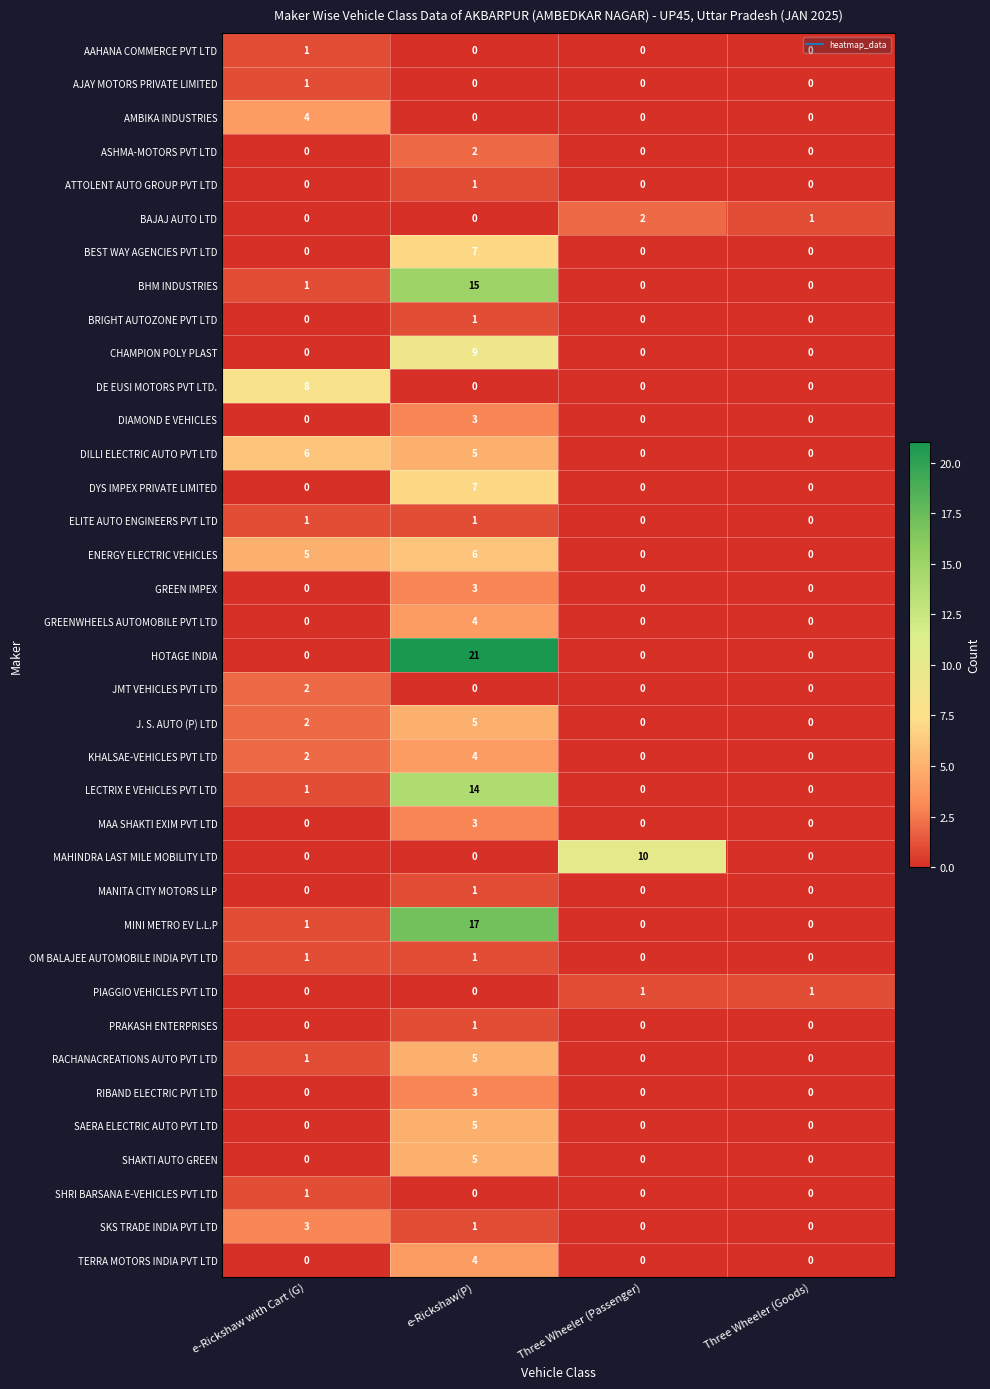

What is the difference between the maximum and minimum values in the TERRA MOTORS INDIA PVT LTD series?

4